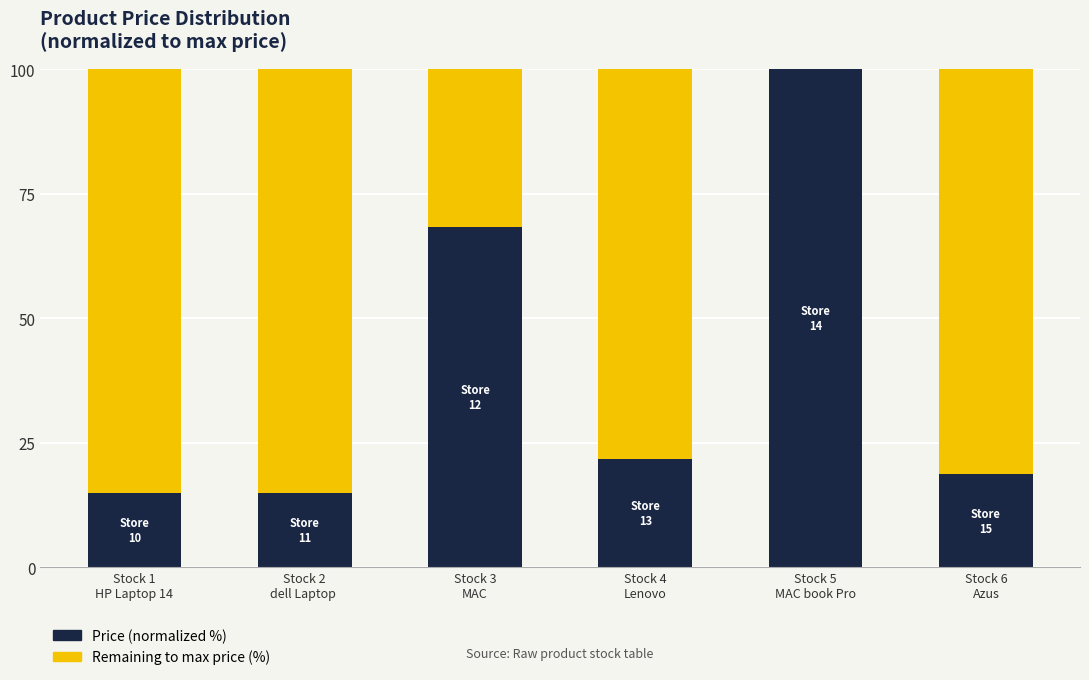

What is the maximum value for Price (normalized %)?

100.0